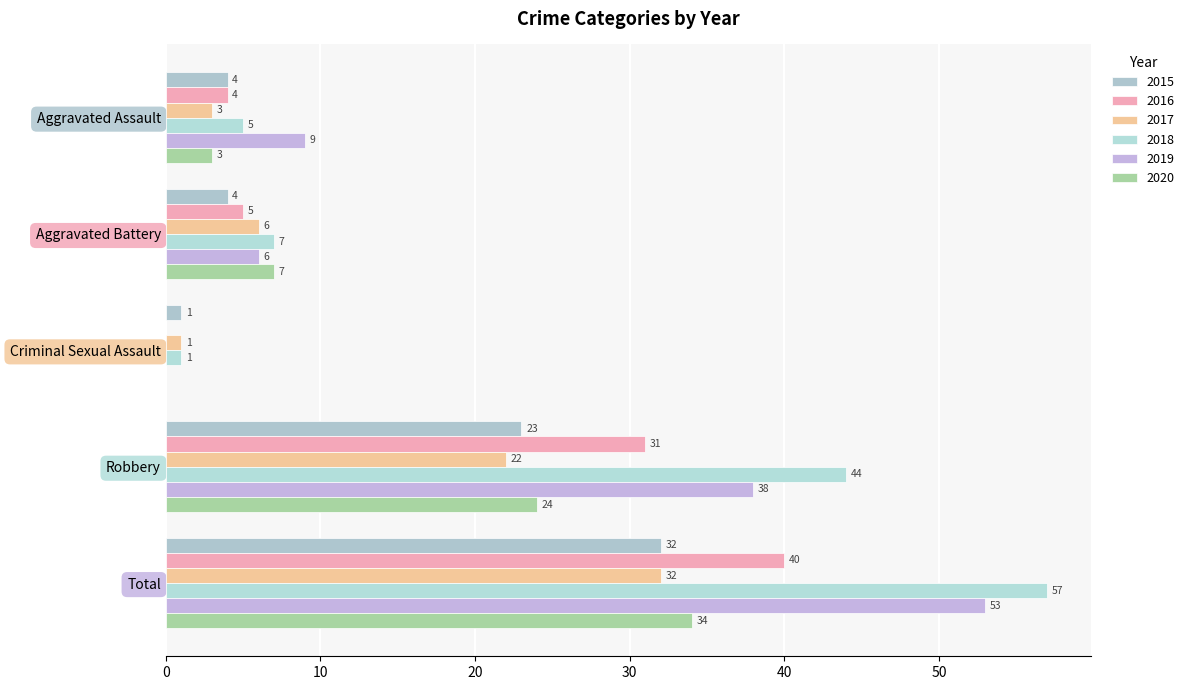

Which series changed the most between Criminal Sexual Assault and Total?

2018